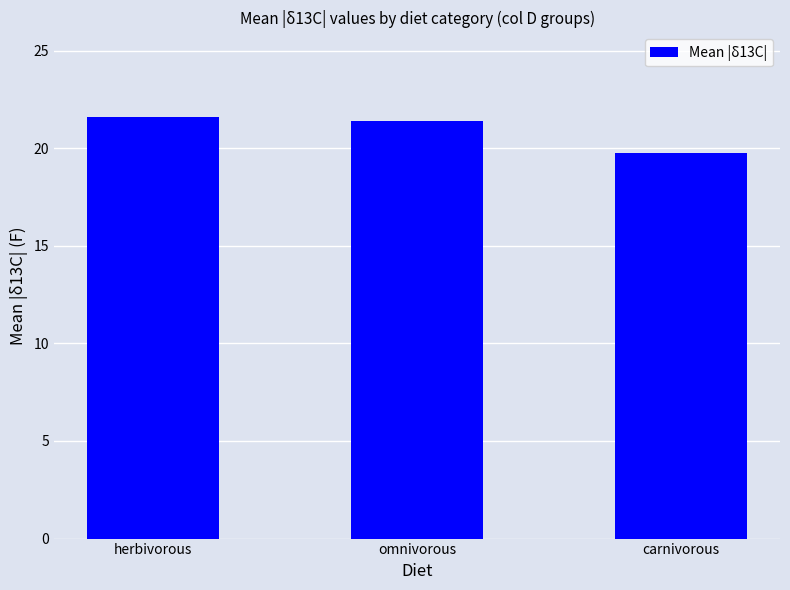

What is the average value?

20.9